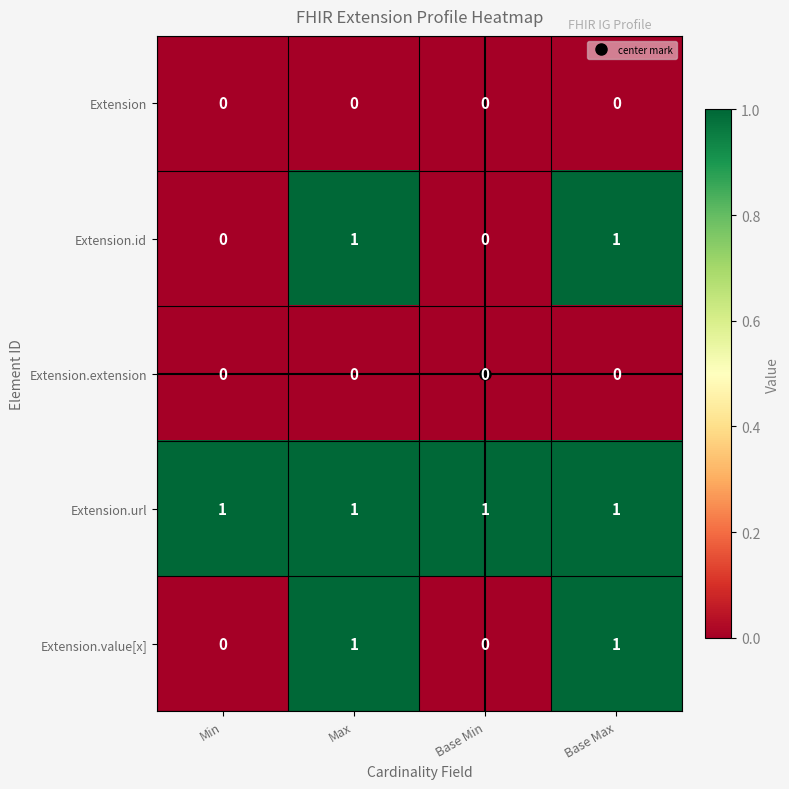

Is it true that Extension equals 0 at Base Min?

True